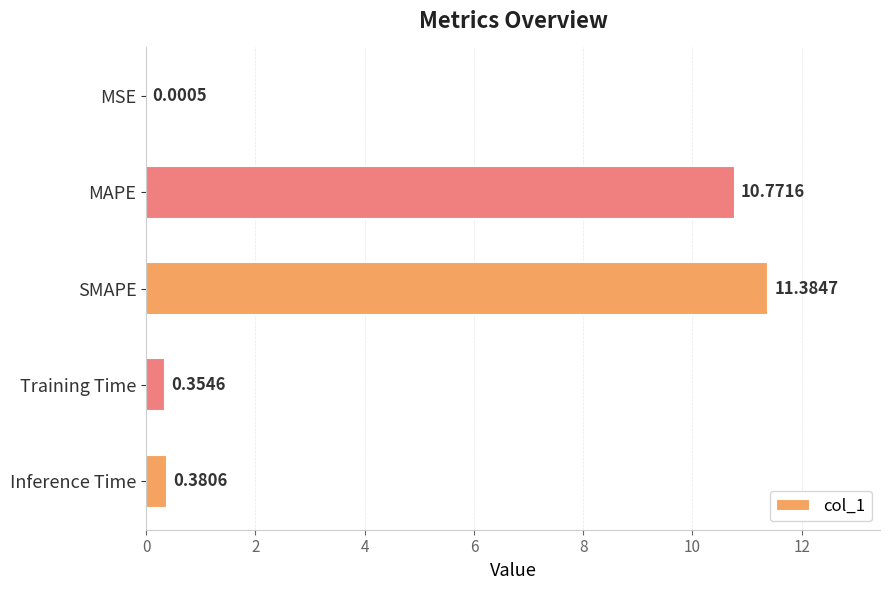

What is the sum of the values at Inference Time and Training Time?

0.7